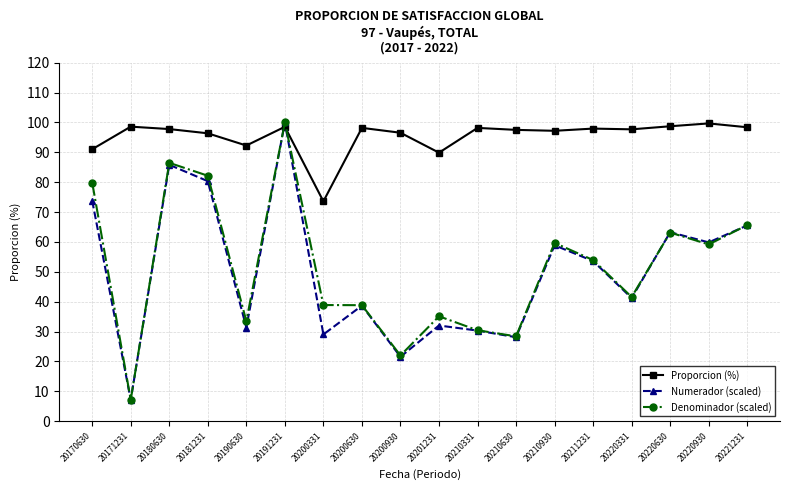

What is the difference between the Proporcion (%) values at 20170630 and 20210331?

7.1